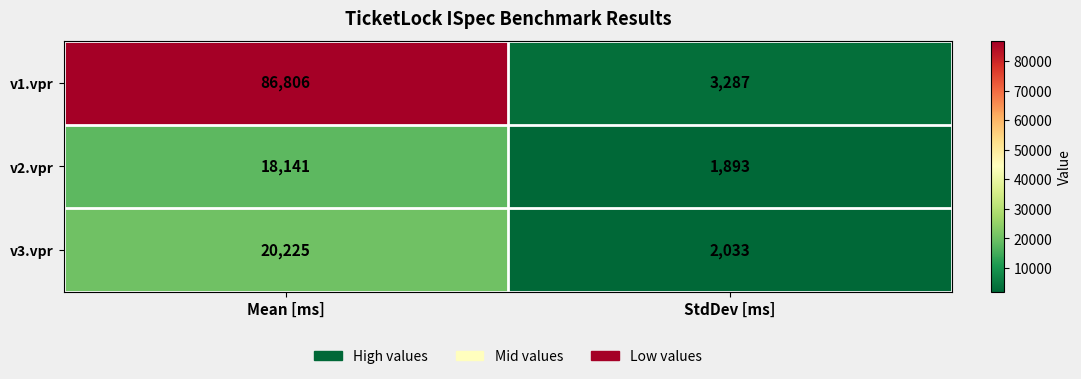

Reading right to left, extract all data points from this chart.

v1.vpr: 3287	86806
v2.vpr: 1893	18141
v3.vpr: 2033	20225